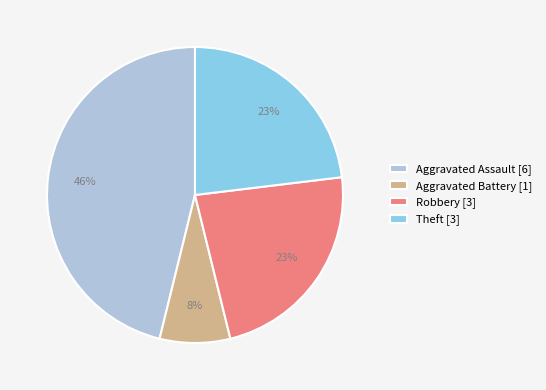

Approximately how many times larger is the value at Aggravated Battery [1] compared to Theft [3]?

0.3